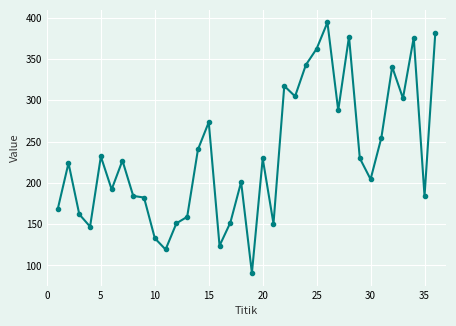

What is the average value?

233.3